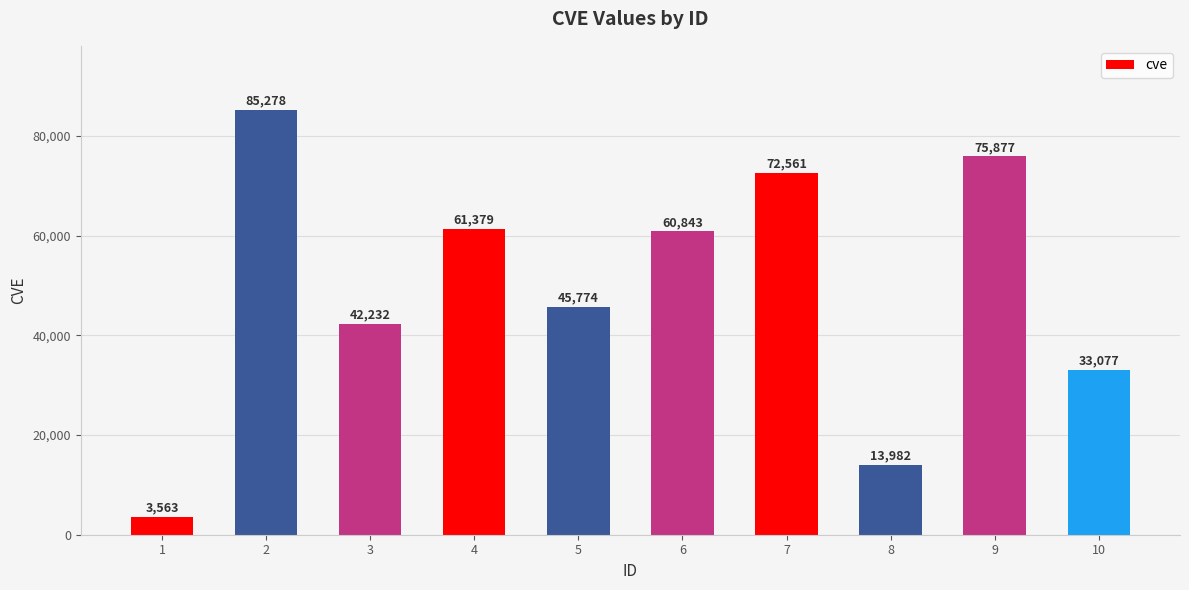

What is the greatest value displayed?

85278